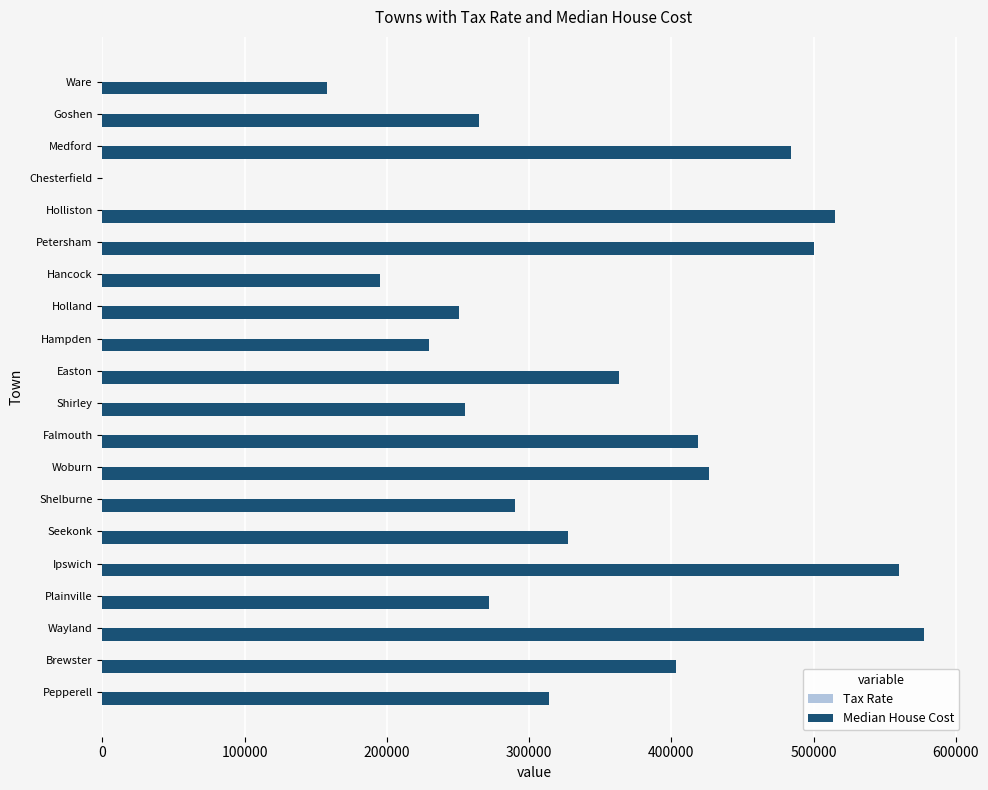

The value of Median House Cost at Seekonk is 327500.0. True or false?

True